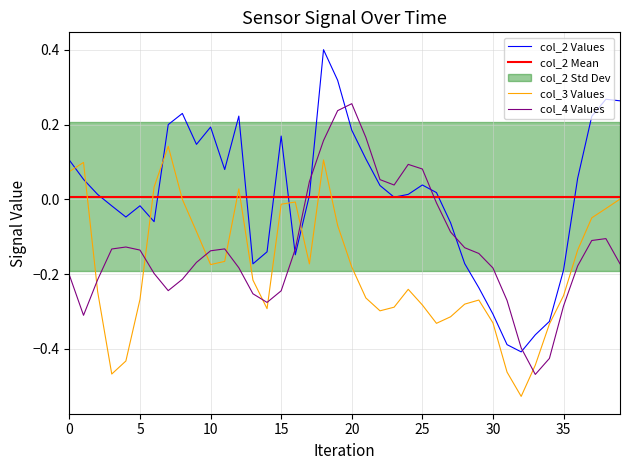

Which series has the largest range (max minus min)?

col_2 Values